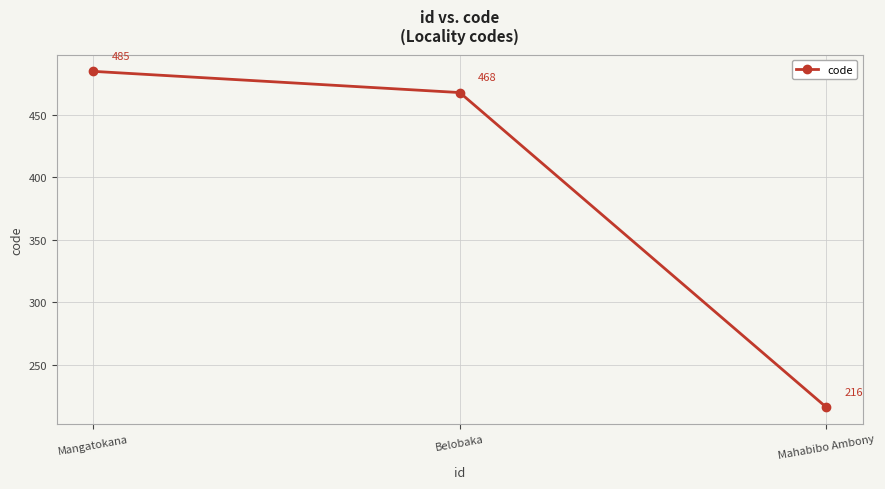

What is the minimum value shown in the chart?

216